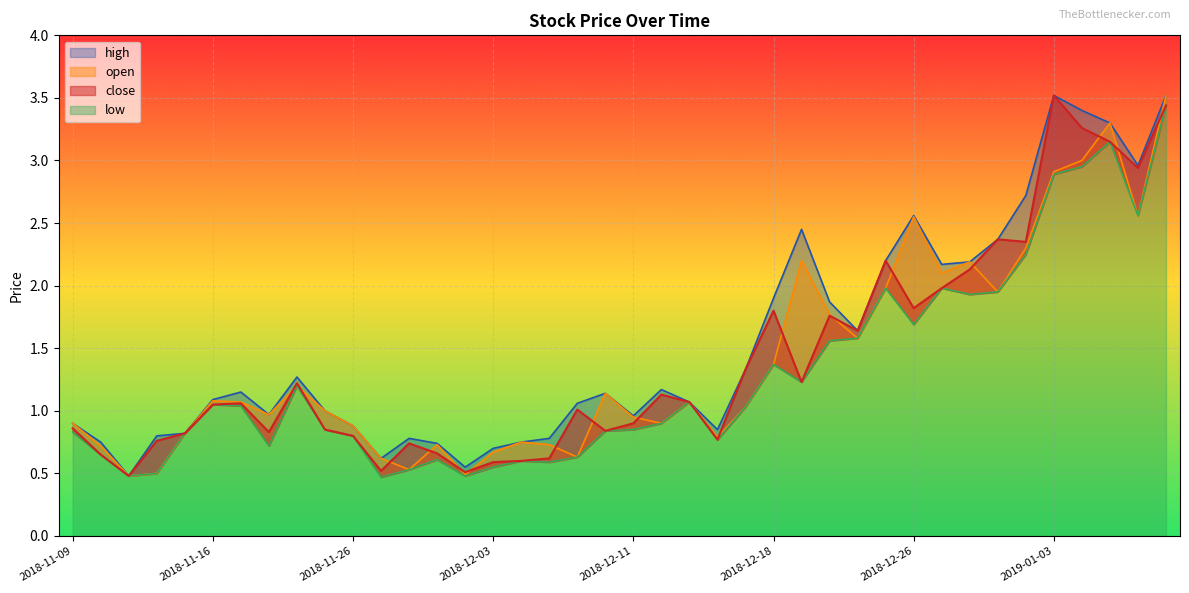

True or false: low and high intersect in this chart.

False